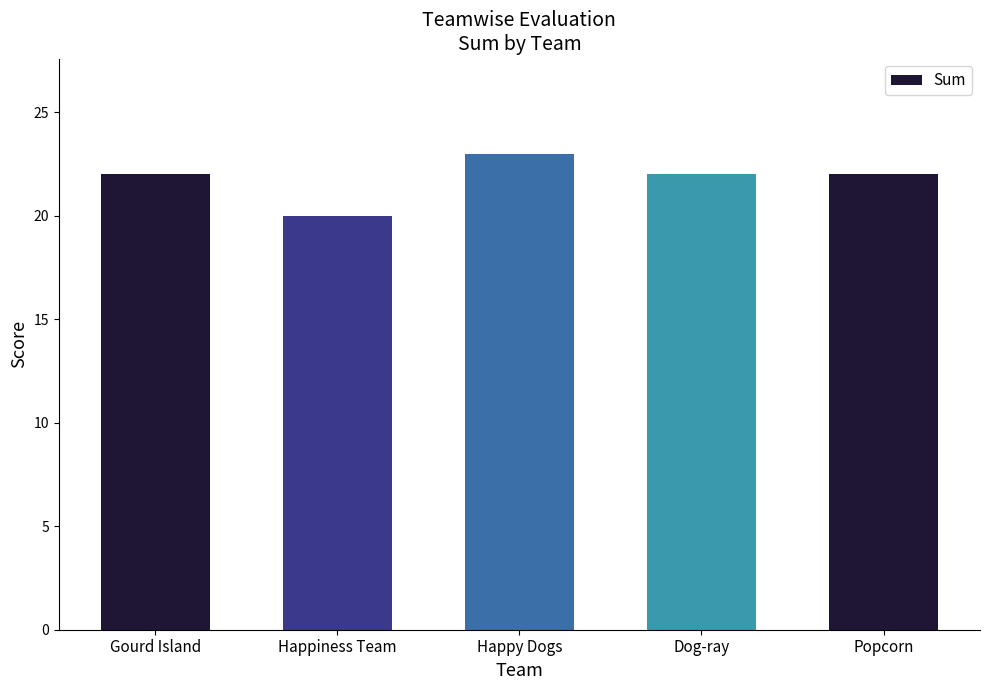

What is the value of the 3rd bar from the left?

23